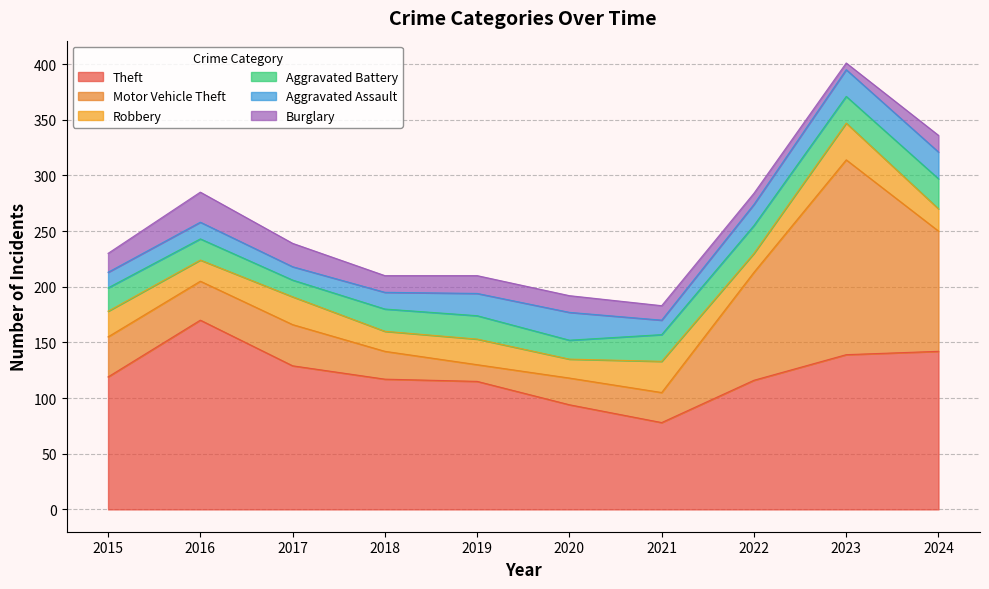

What is the greatest value displayed?

175